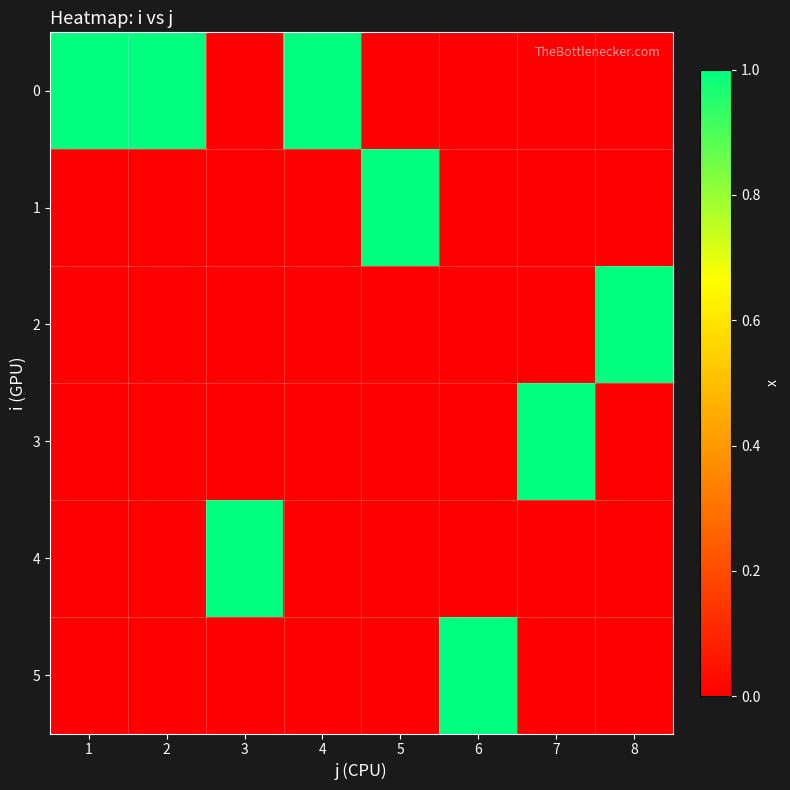

At how many categories does at least one series exceed 0?

8